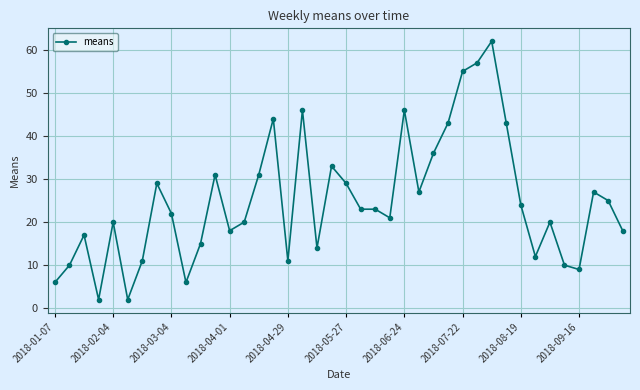

What is the sum of all values?

998